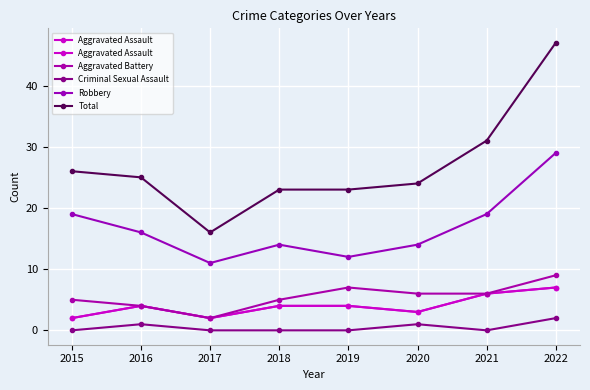

Reading left to right, list all the values displayed in this chart.

Aggravated Assault: 2015=2	2016=4	2017=2	2018=4	2019=4	2020=3	2021=6	2022=7
Aggravated Battery: 2015=5	2016=4	2017=2	2018=5	2019=7	2020=6	2021=6	2022=9
Criminal Sexual Assault: 2015=0	2016=1	2017=0	2018=0	2019=0	2020=1	2021=0	2022=2
Robbery: 2015=19	2016=16	2017=11	2018=14	2019=12	2020=14	2021=19	2022=29
Total: 2015=26	2016=25	2017=16	2018=23	2019=23	2020=24	2021=31	2022=47